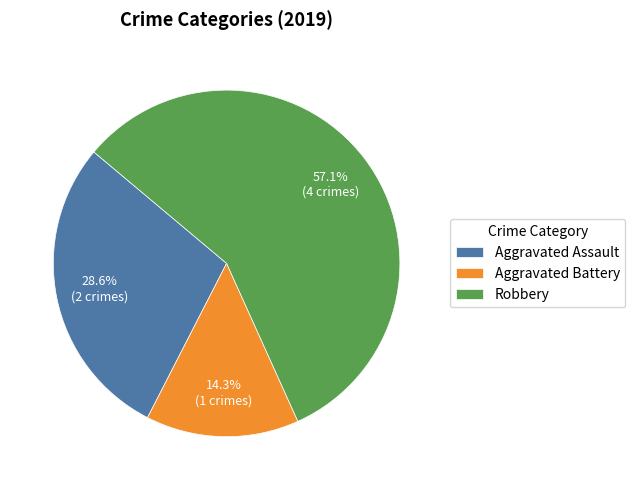

How many segments does this pie chart have?

3